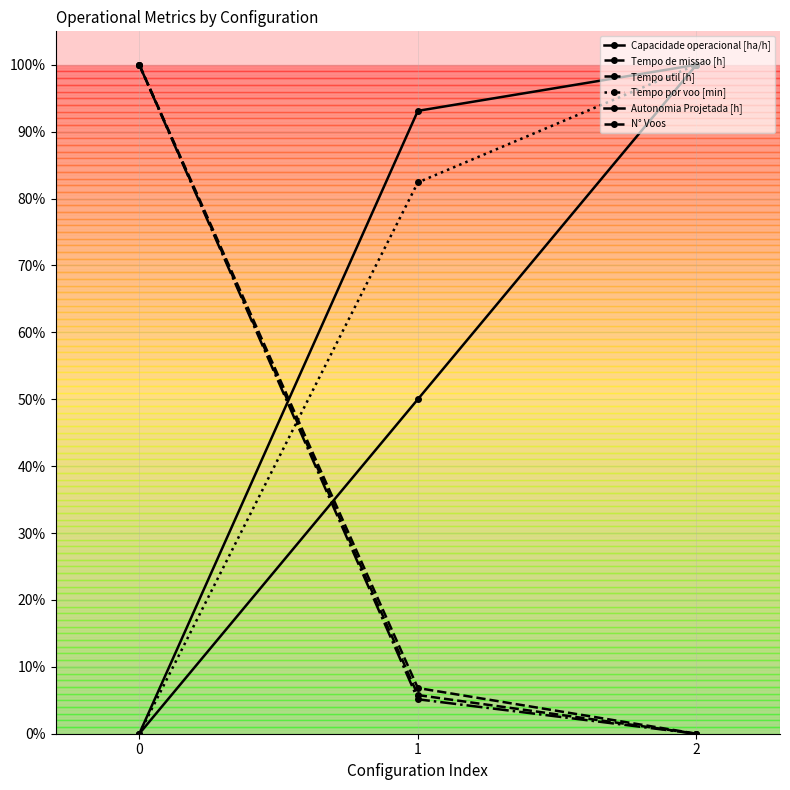

How many series are shown in this chart?

6